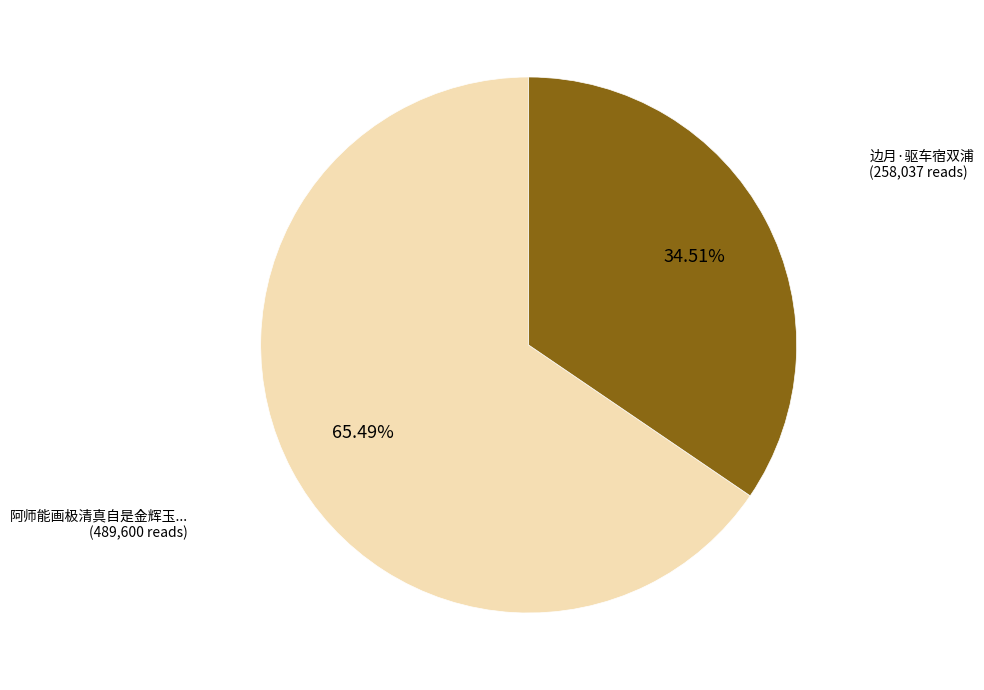

Is there a majority slice in this chart?

Yes